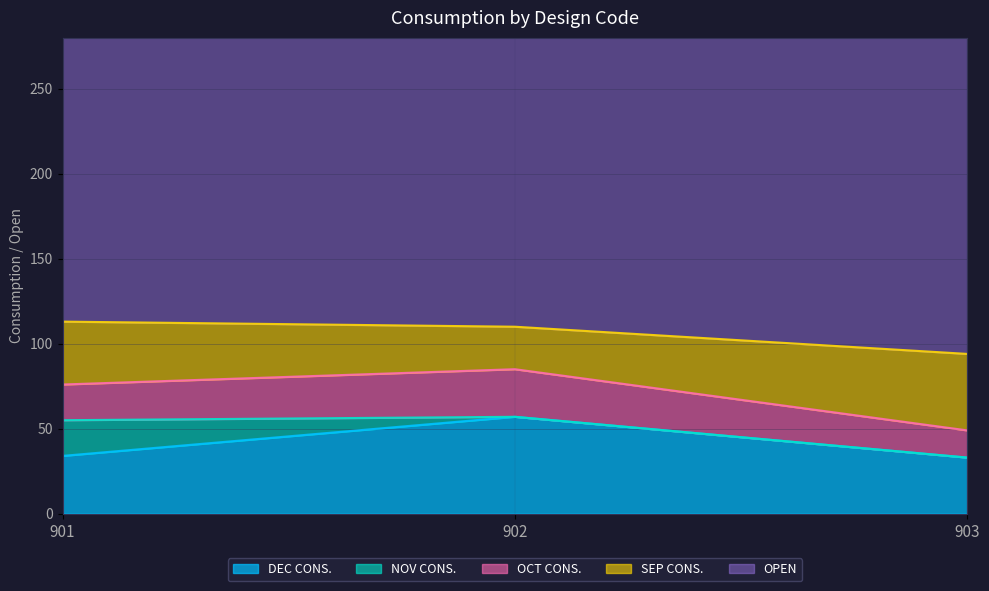

Which has a higher value, 902 or 901?

902